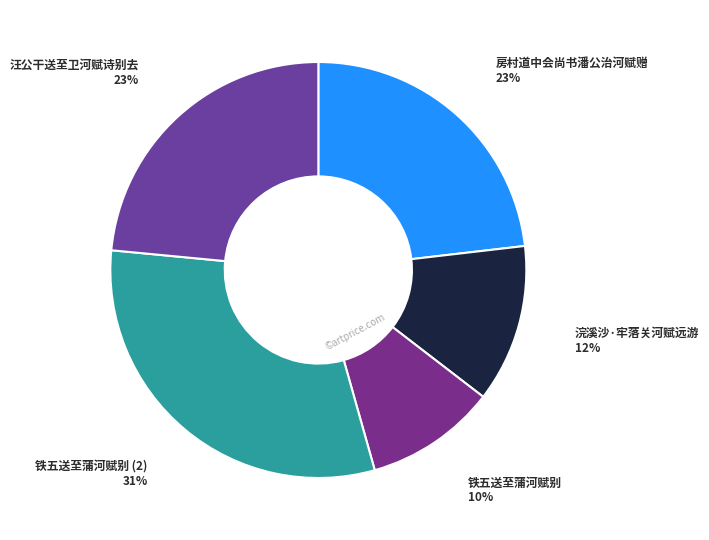

To the nearest percent, what percentage of the pie is 汪公干送至卫河赋诗别去?

23%